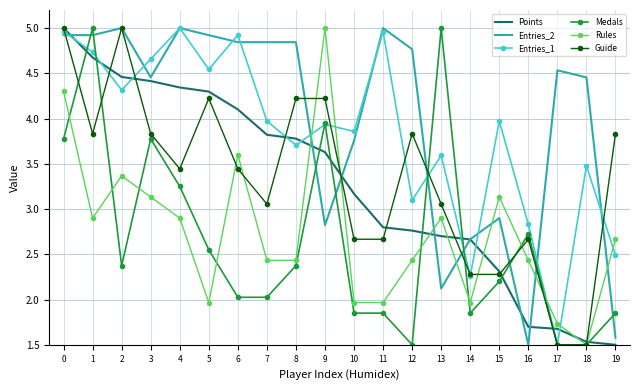

Which series has the largest total across all categories?

Entries_2